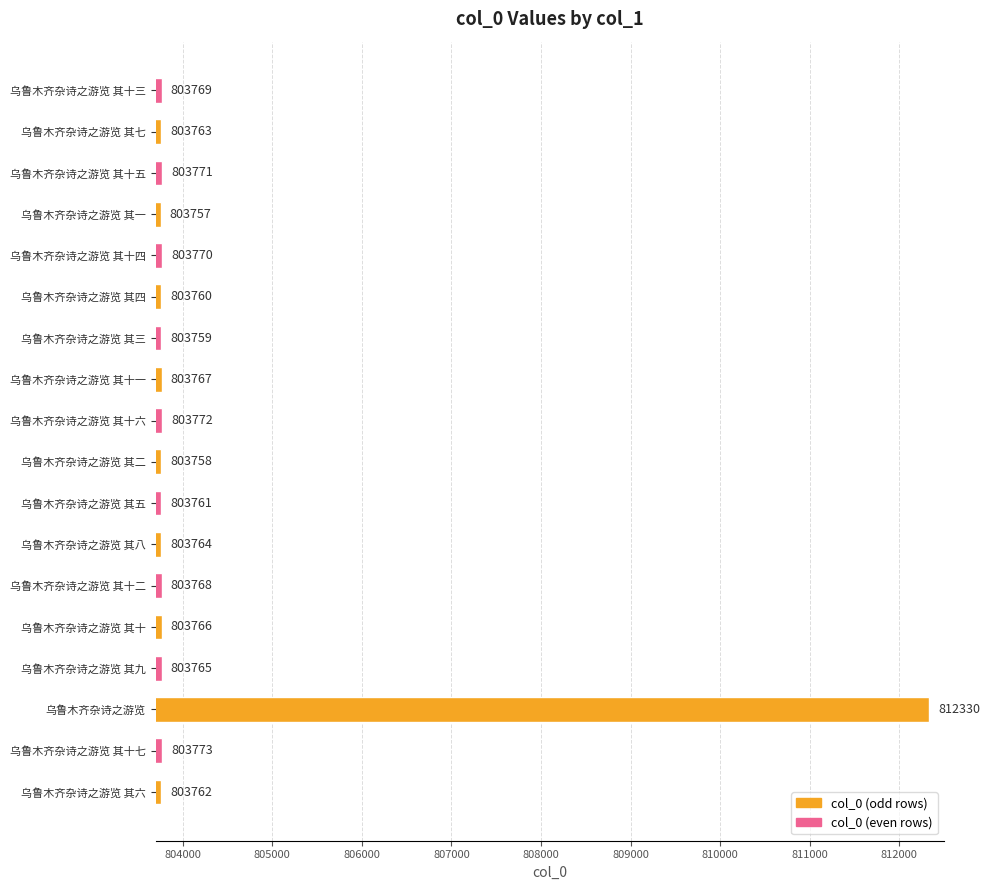

Read the value at 乌鲁木齐杂诗之游览 其三, to the nearest 10.

803760